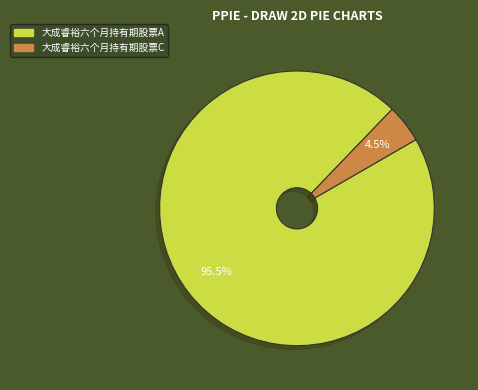

To the nearest percent, what is the difference between the 大成睿裕六个月持有期股票C and 大成睿裕六个月持有期股票A slice percentages?

91%